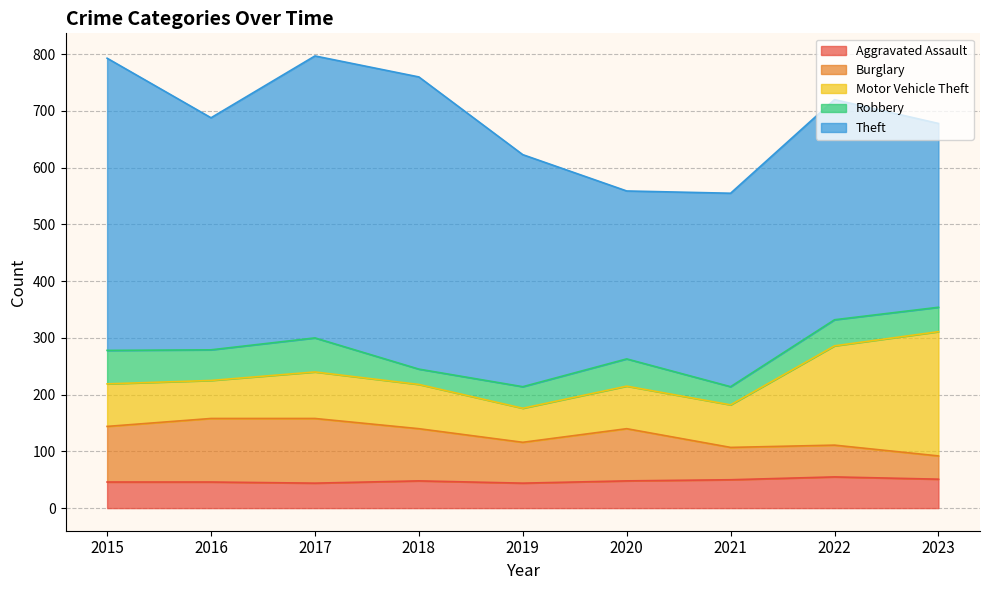

The Burglary series shows 114 at 2017. True or false?

True